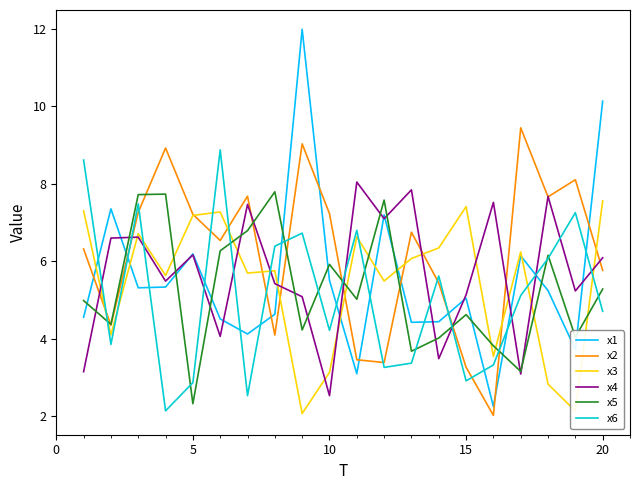

True or false: x2 has more than 2 interior local peaks.

True